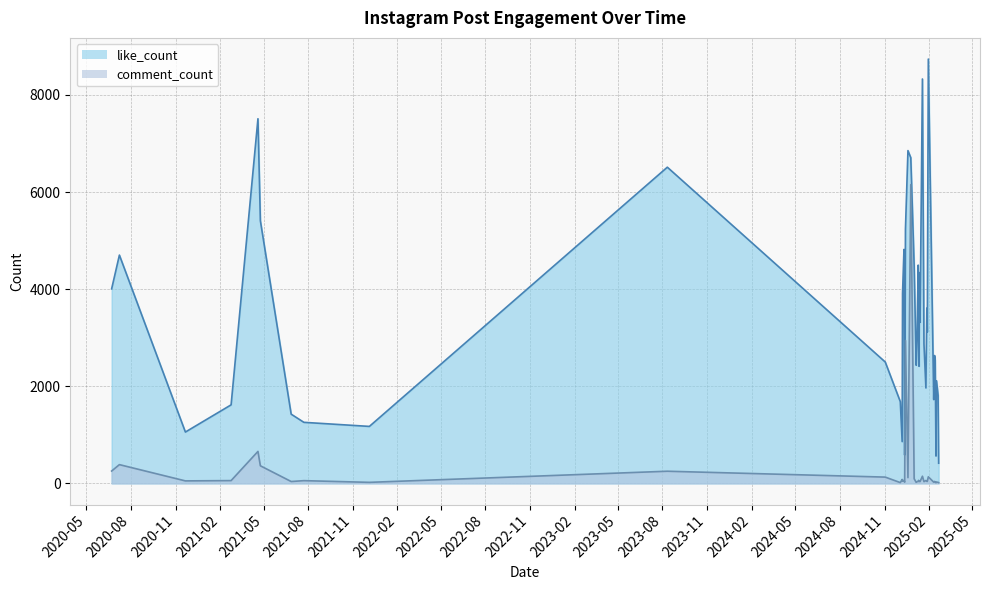

What is the maximum value for like_count?

8737